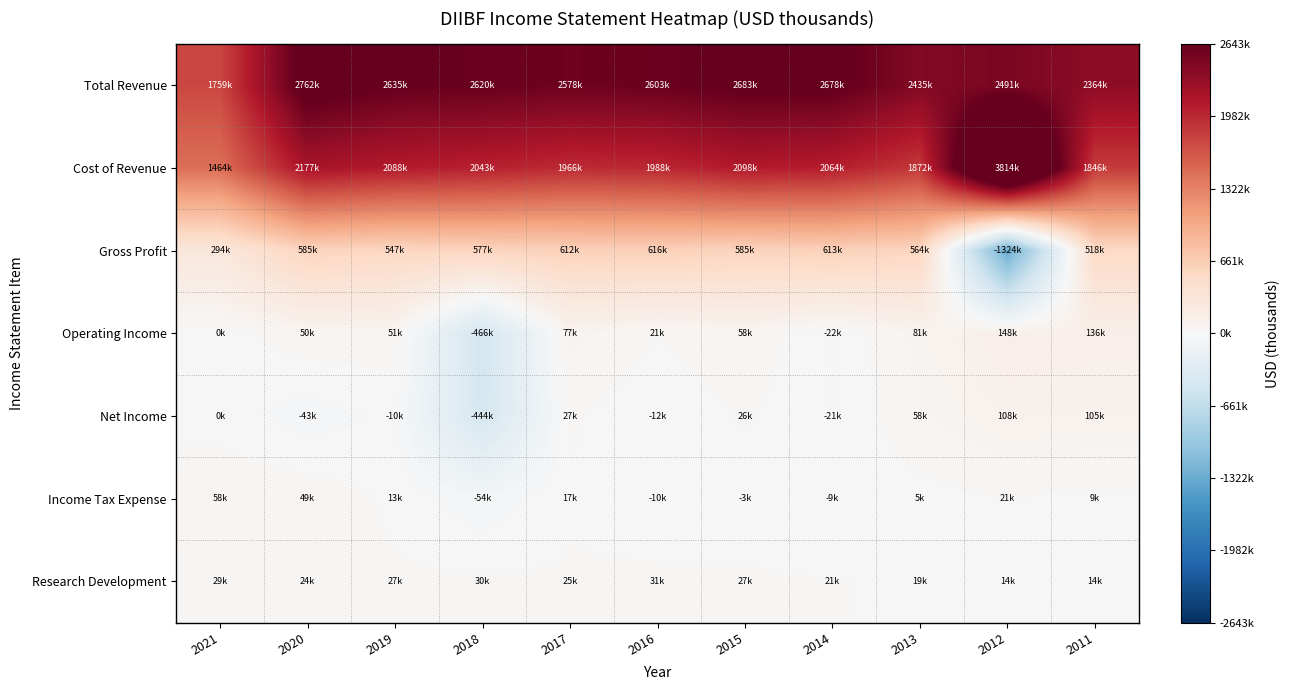

At how many categories does at least one series exceed 2834040?

1